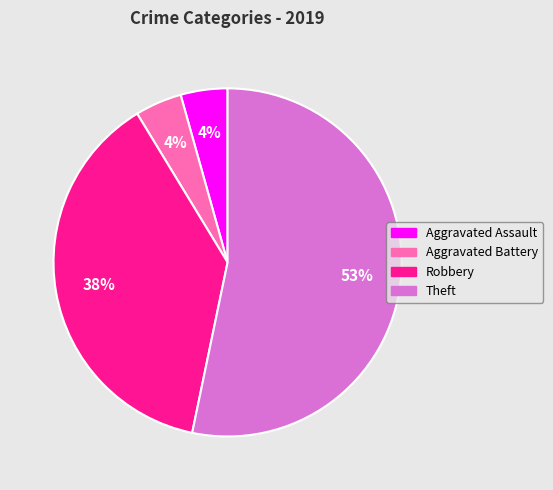

To the nearest percent, what portion does Robbery represent?

38%